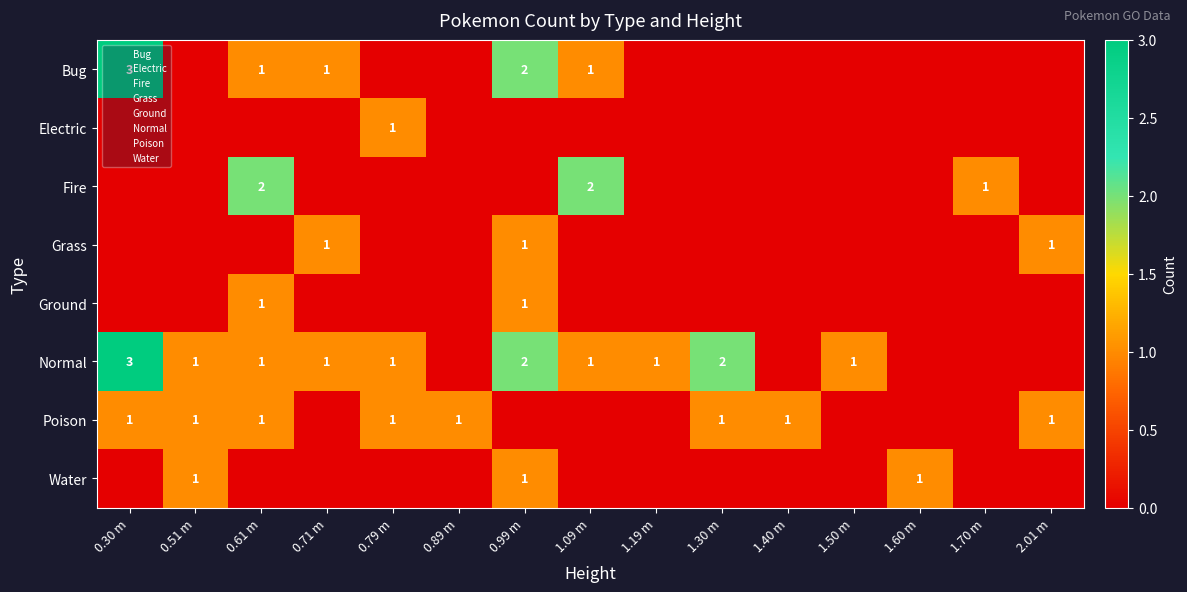

Is the value of Electric at 1.70 m greater than the value of Normal at 0.51 m?

No